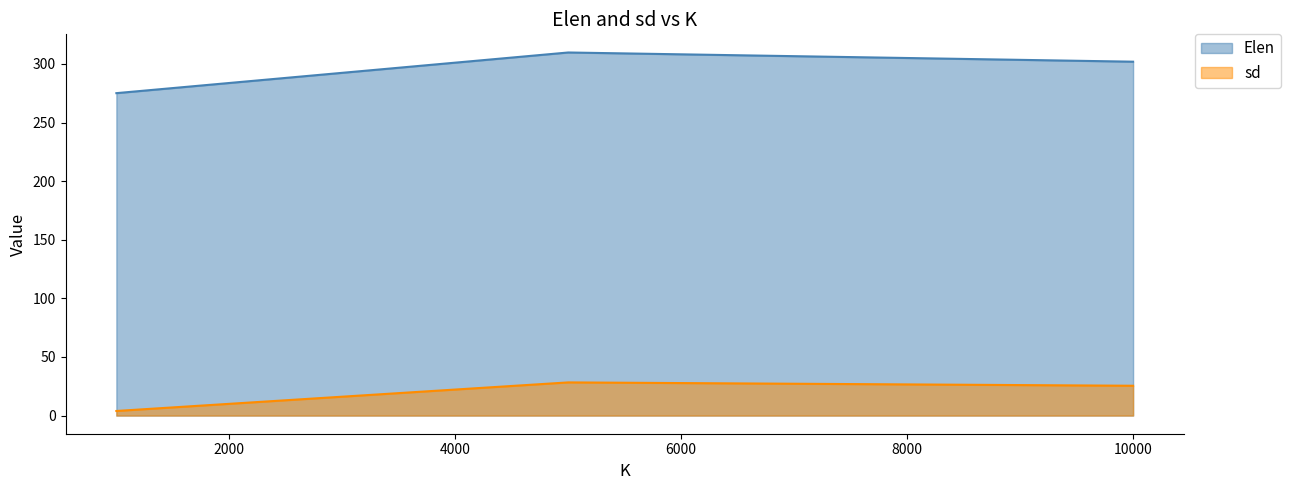

How many values in the Elen series exceed 301?

2